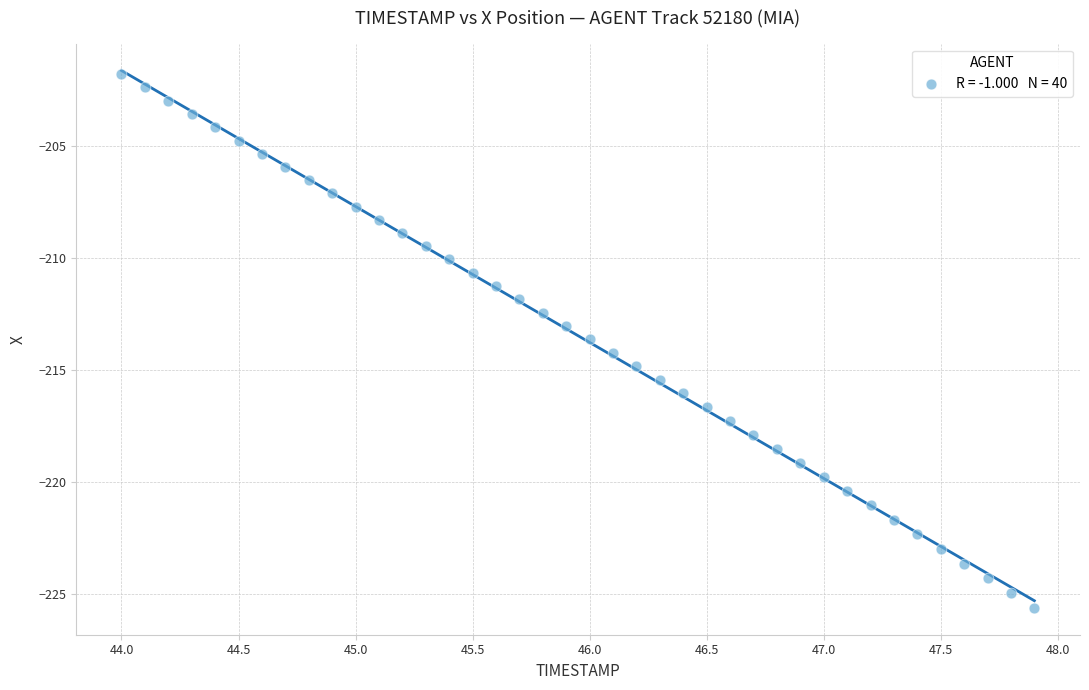

What is the range of X values (max minus min)?

3.9